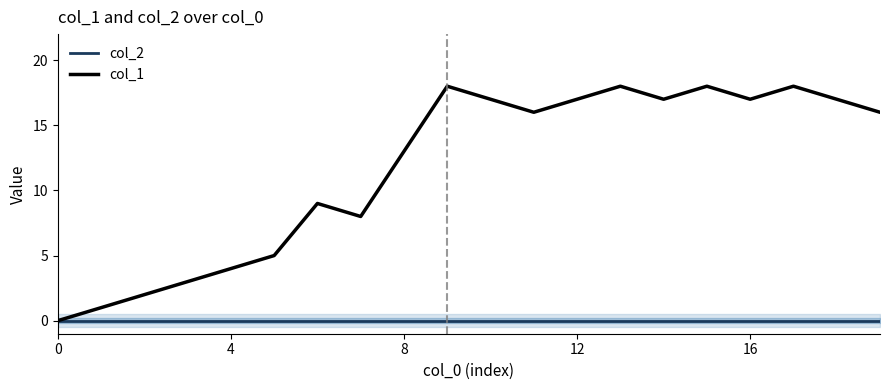

True or false: col_1 and col_2 intersect in this chart.

False